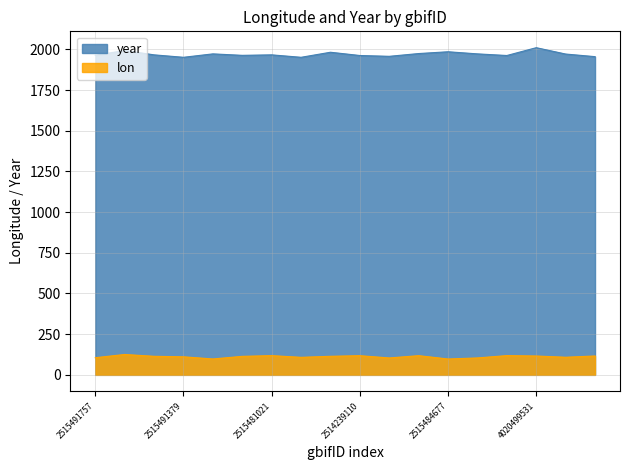

What is the approximate value of year at 2515482299?

1966.0